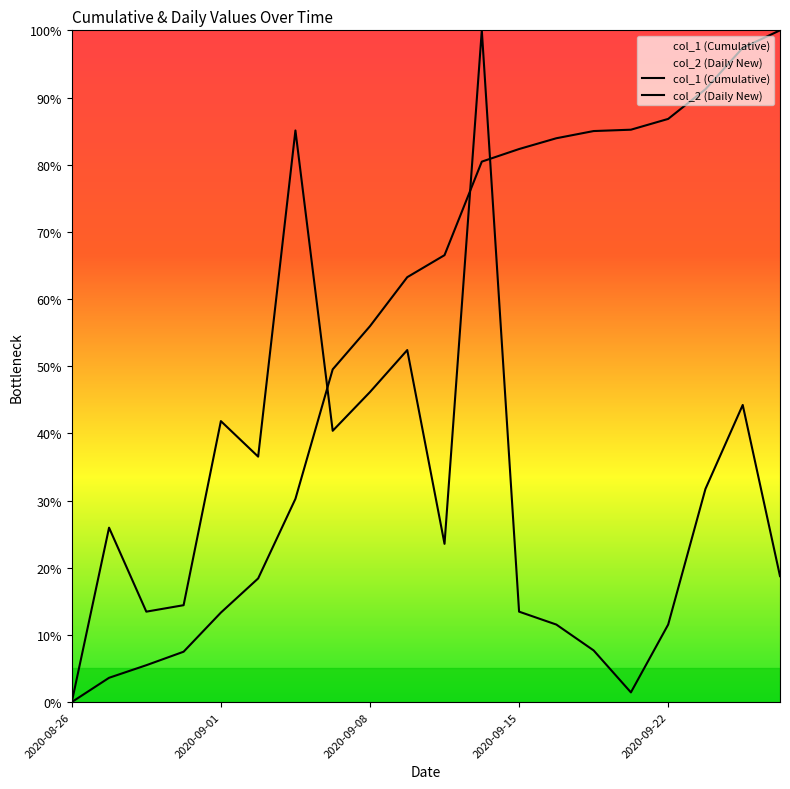

What is the average value of the col_1 (Cumulative) series?

55.3